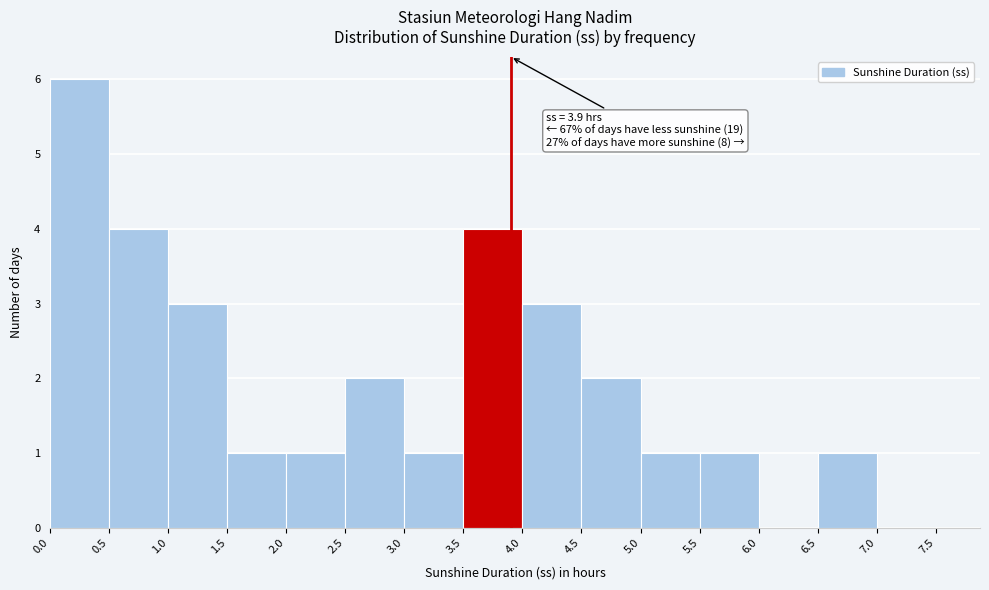

Which range on the x-axis has the tallest bar?

0.0 to 0.5